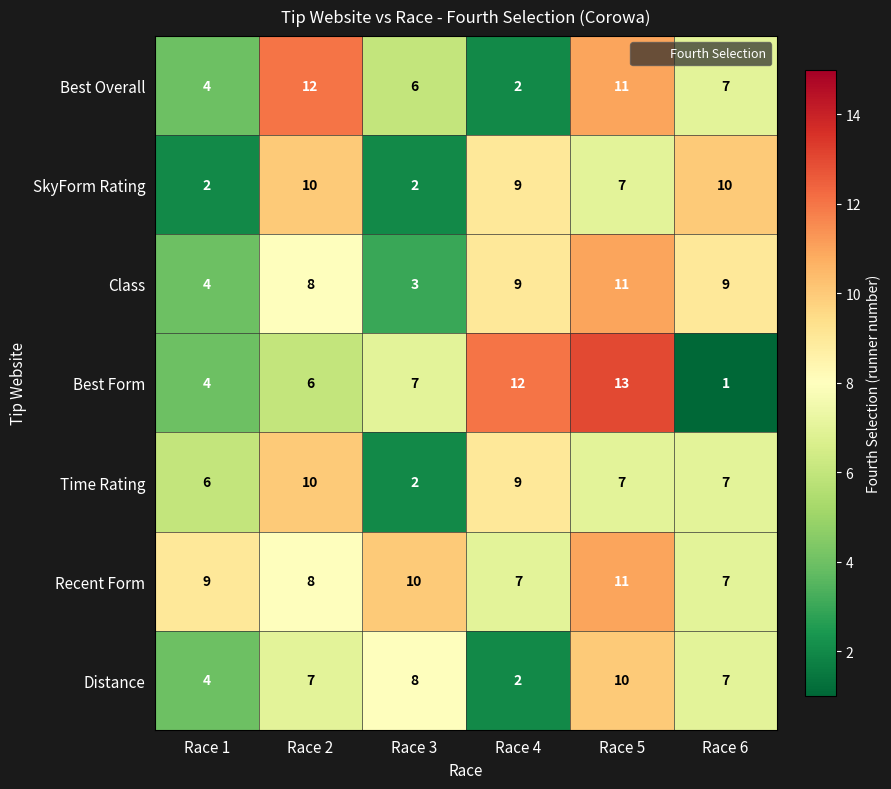

What is the approximate value of Time Rating at Race 1?

6